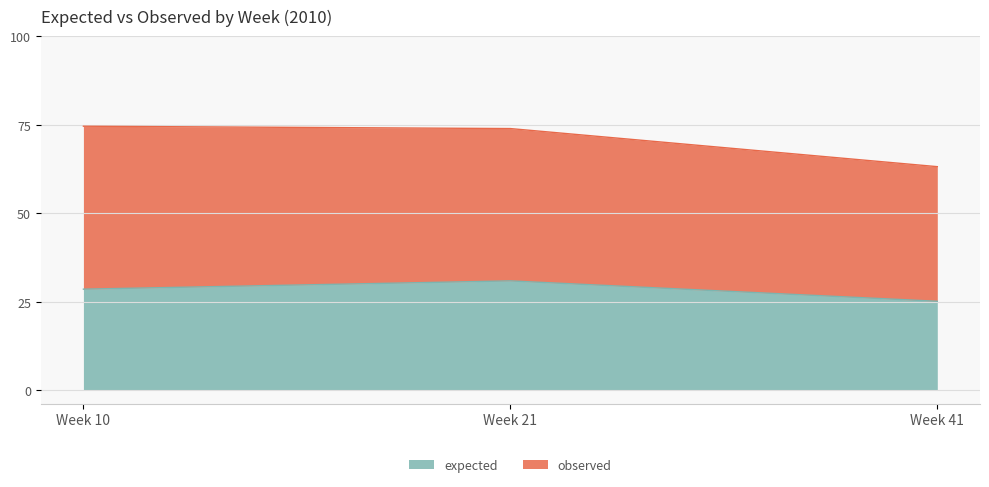

Where is the data nearest to the value 28?

Week 10